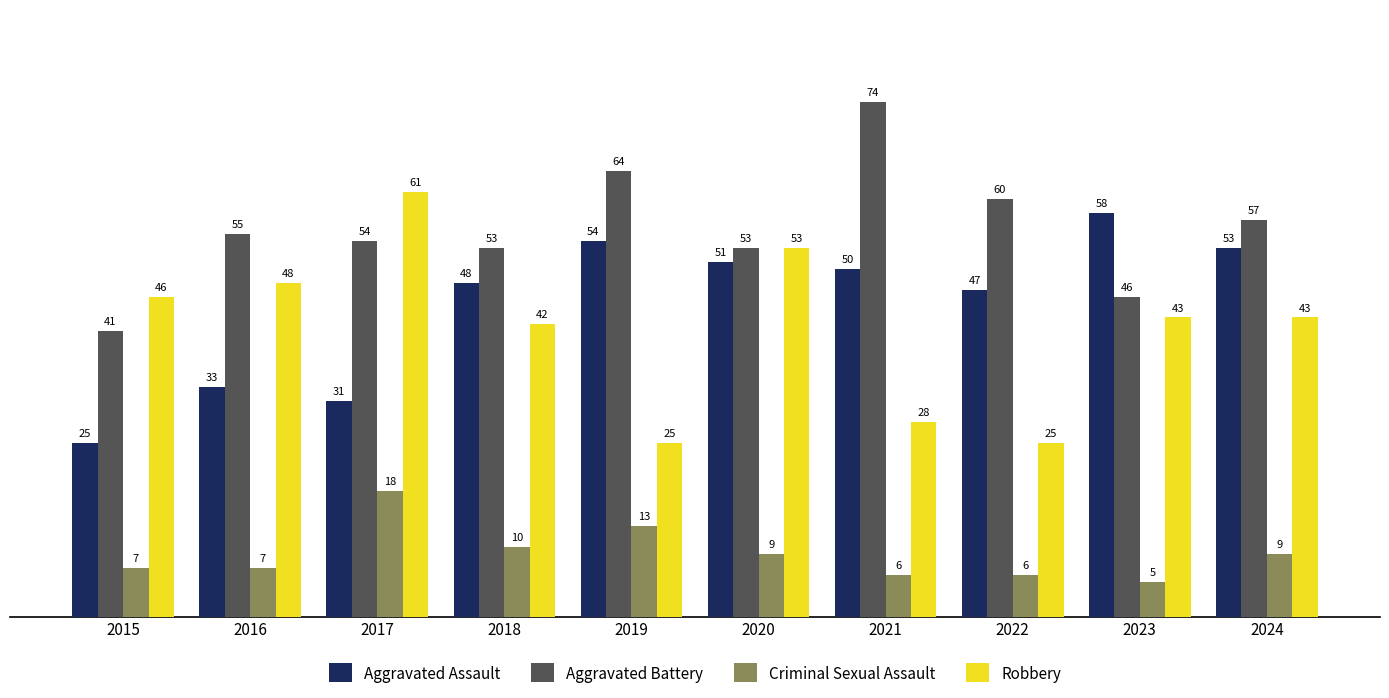

The value of Criminal Sexual Assault at 2021 is 11. True or false?

False